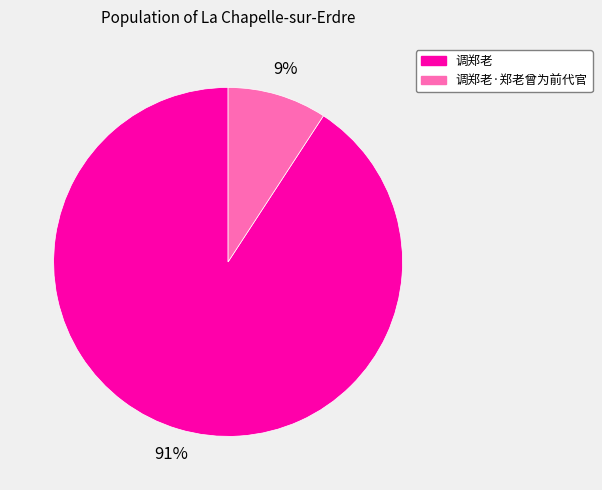

To the nearest percent, what is the difference between the largest and smallest slice percentages?

82%